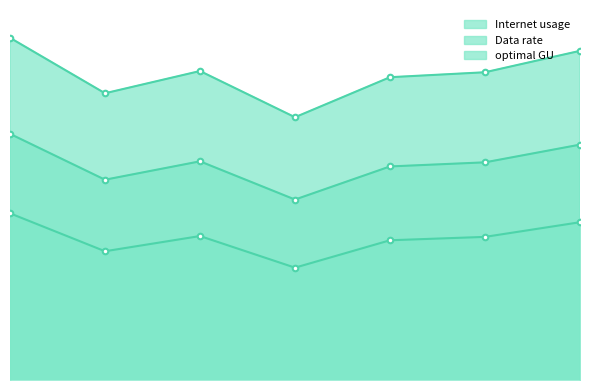

What is the average value of the Internet usage series?

100.5